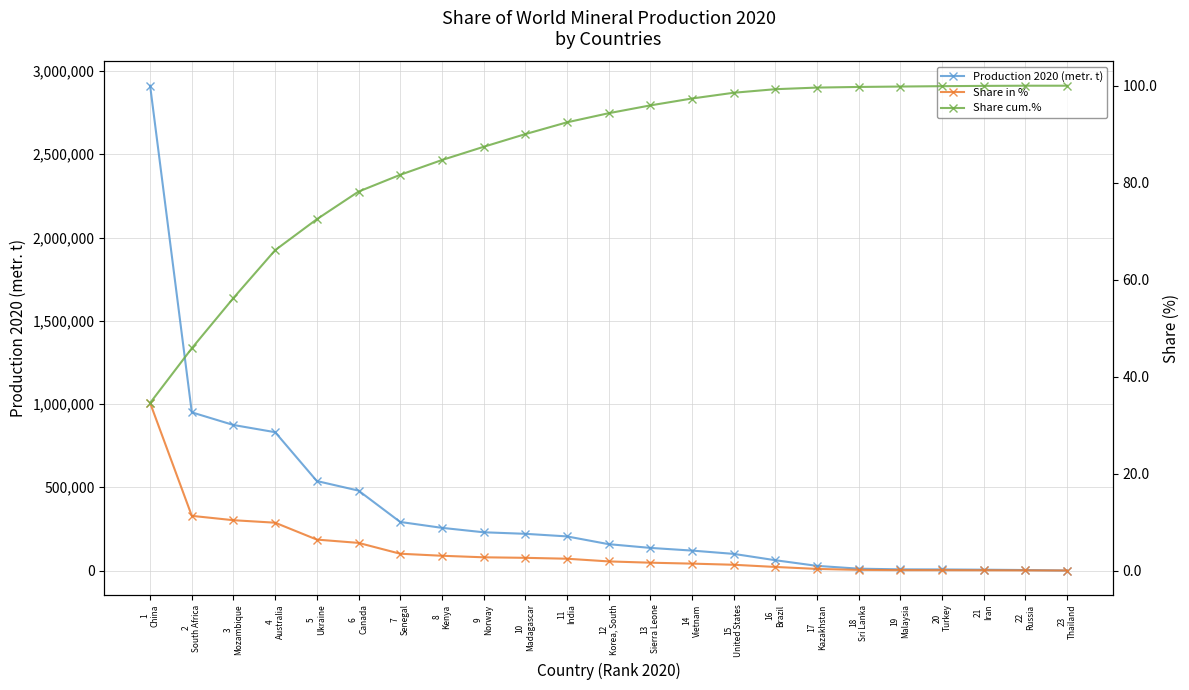

Reading left to right, what are all the values shown in this chart?

Production 2020 (metr. t): 2911800.0	950000.0	874000.0	830800.0	537430.0	480000.0	291740.0	256410.0	229780.0	220500.0	205000.0	158340.0	135930.0	119810.0	100000.0	61940.0	28000.0	11150.0	7010.0	6455.0	5000.0	3000.0	84.0
Share in %: 34.6	11.3	10.4	9.9	6.4	5.7	3.5	3.0	2.7	2.6	2.4	1.9	1.6	1.4	1.2	0.7	0.3	0.1	0.1	0.1	0.1	0.0	0.0
Share cum.%: 34.6	45.8	56.2	66.1	72.5	78.2	81.6	84.7	87.4	90.0	92.4	94.3	95.9	97.4	98.5	99.3	99.6	99.7	99.8	99.9	100.0	100.0	100.0